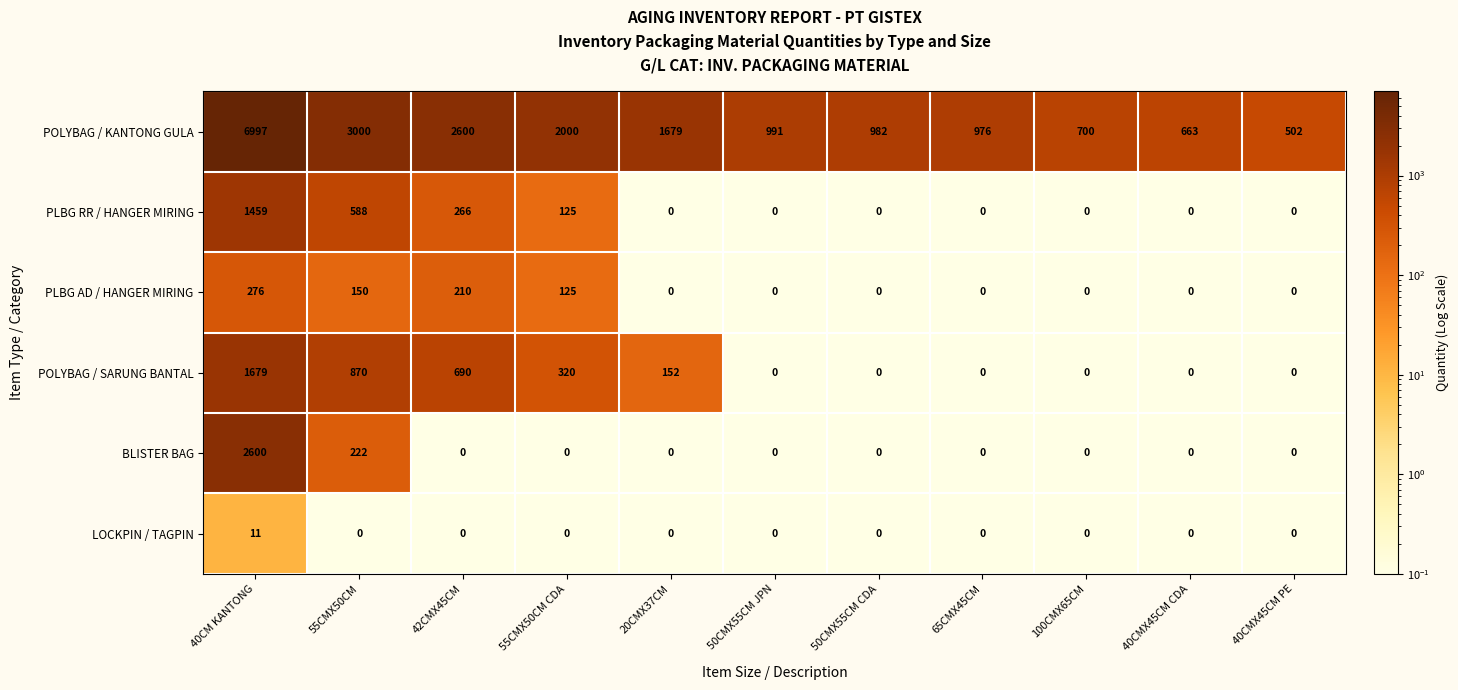

Which series has the largest total across all categories?

POLYBAG / KANTONG GULA